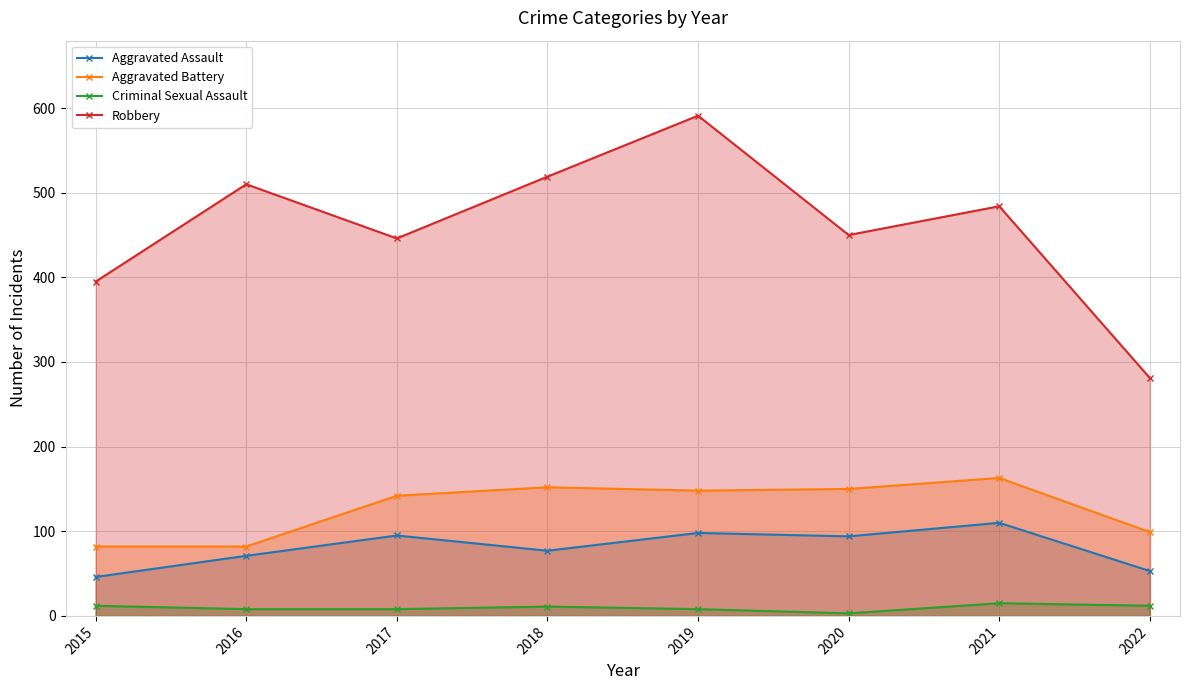

What is the highest value of the Robbery series?

591